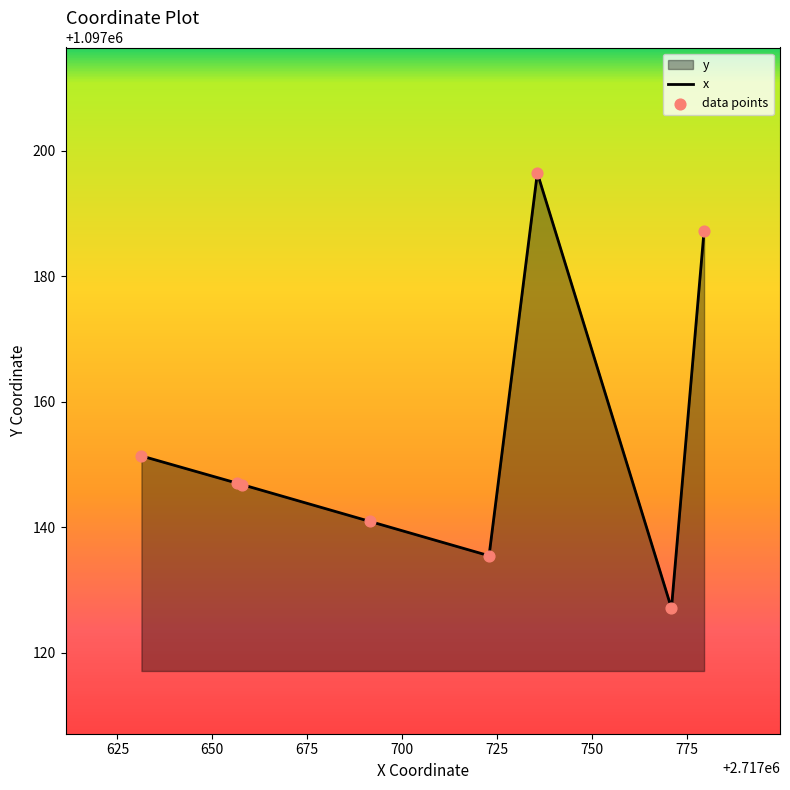

True or false: there are more than 2 points higher than both neighbors.

False